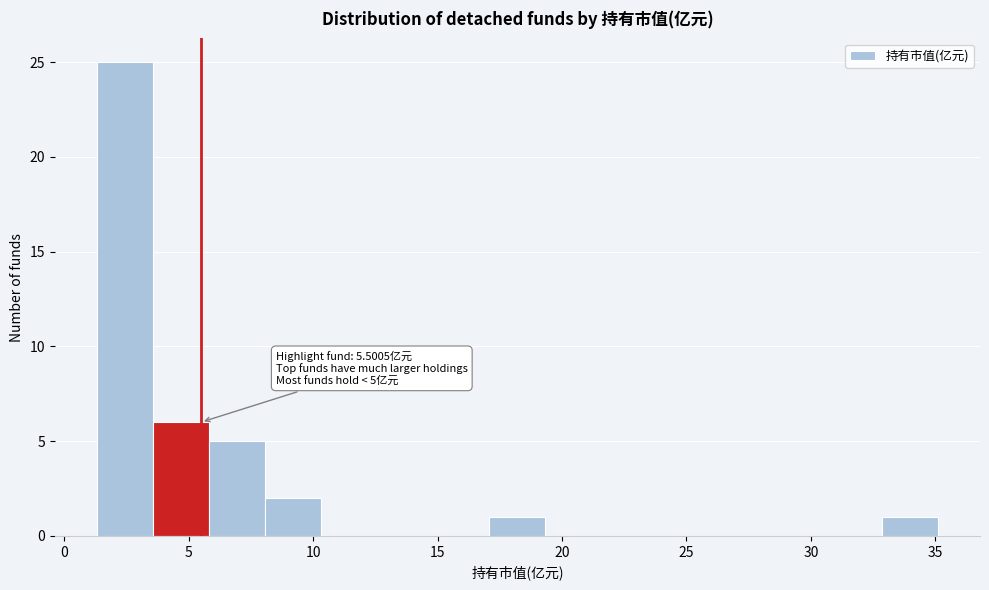

Over which range of the x-axis is the bar tallest?

1.5 to 3.5